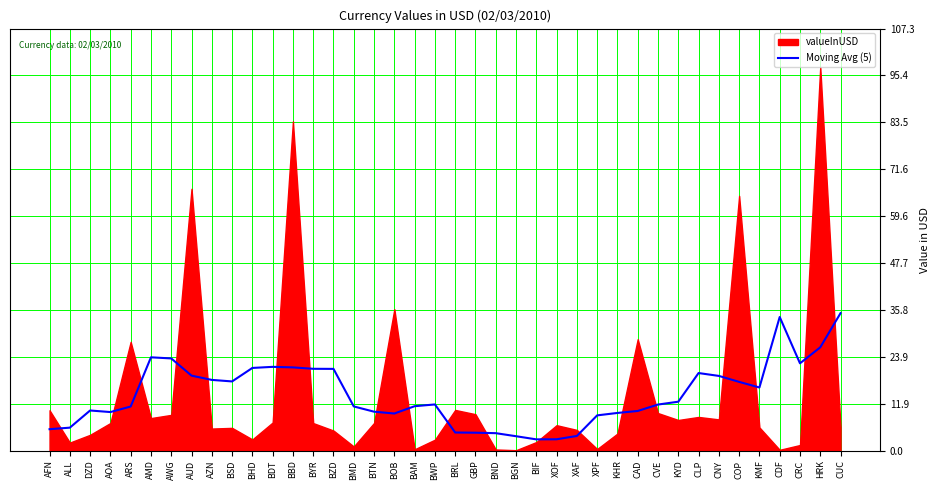

True or false: the data shows 20.8 at BZD.

True